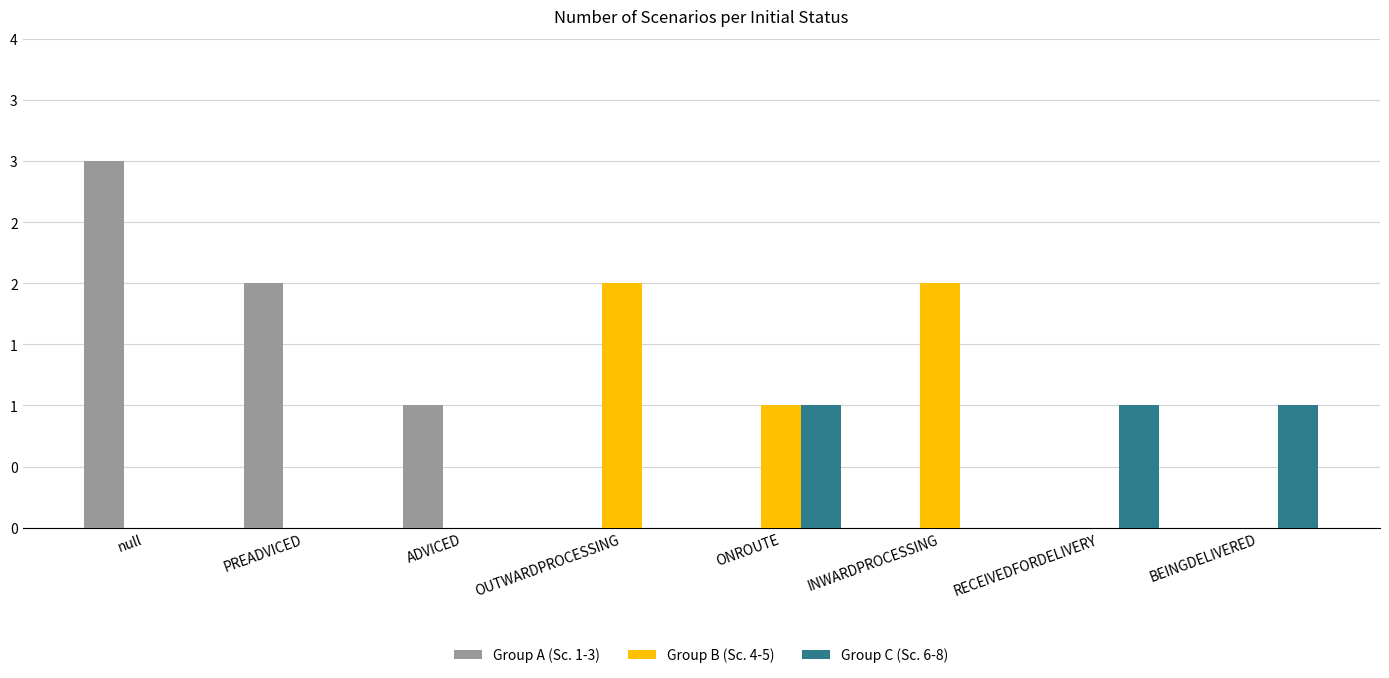

Reading left to right, list all the values displayed in this chart.

Group A (Sc. 1-3): 3	2	1	0	0	0	0	0
Group B (Sc. 4-5): 0	0	0	2	1	2	0	0
Group C (Sc. 6-8): 0	0	0	0	1	0	1	1